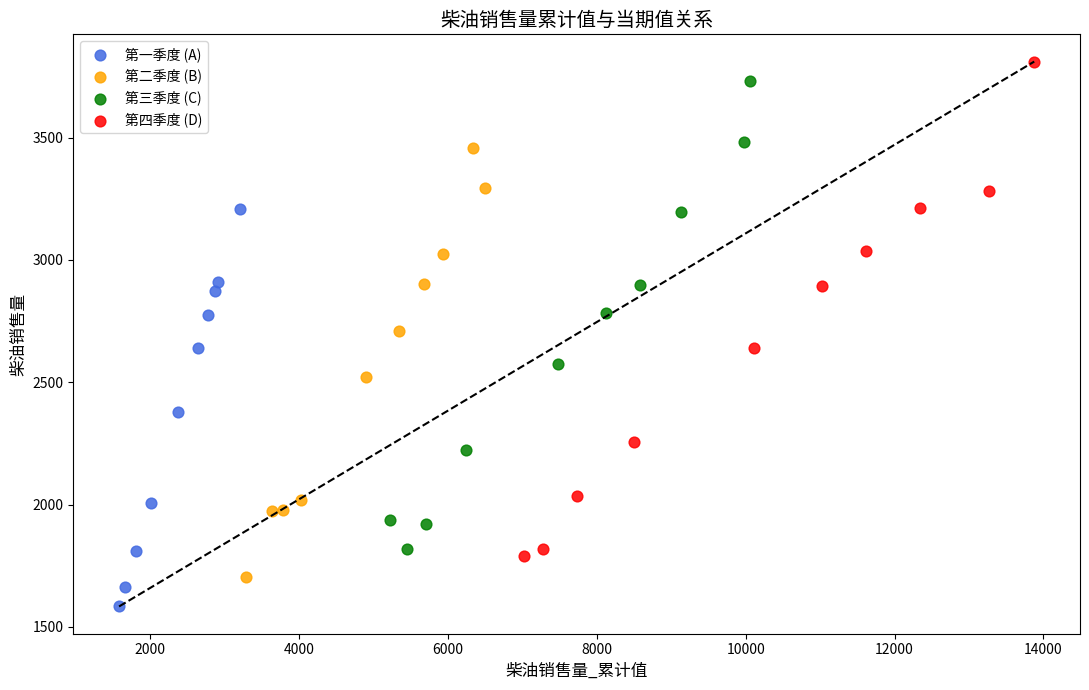

Which series has the widest spread of Y values?

第四季度 (D)